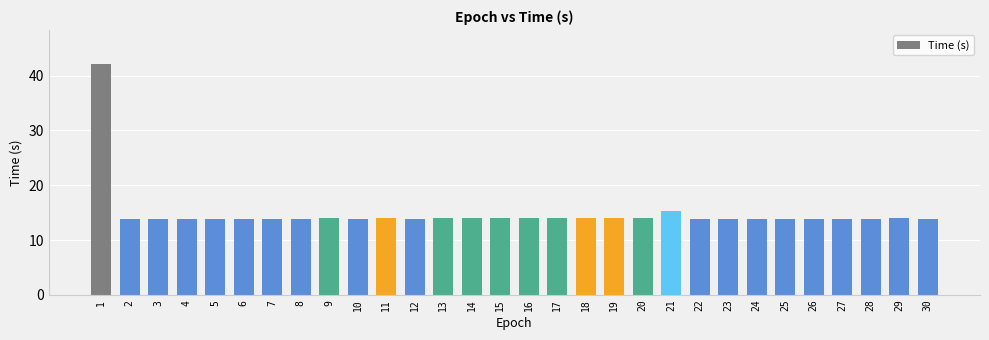

Approximately how many times larger is the value at 2 compared to 4?

1.0